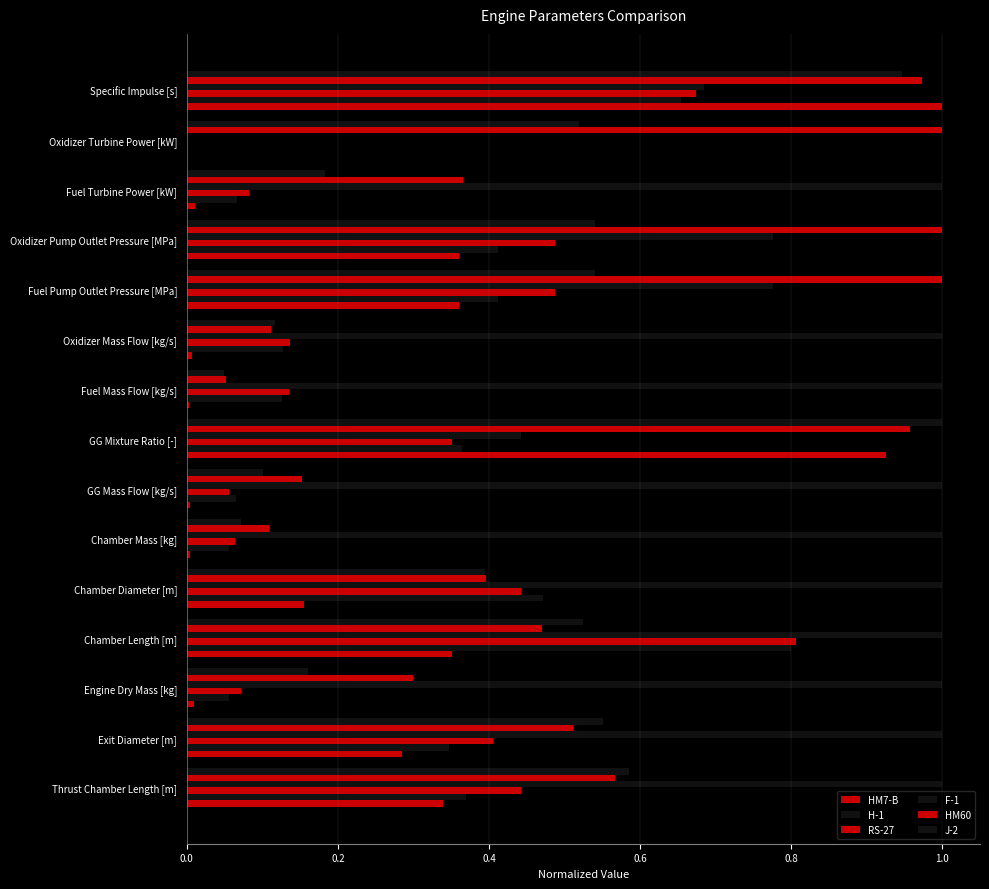

How many distinct data groups are displayed?

6